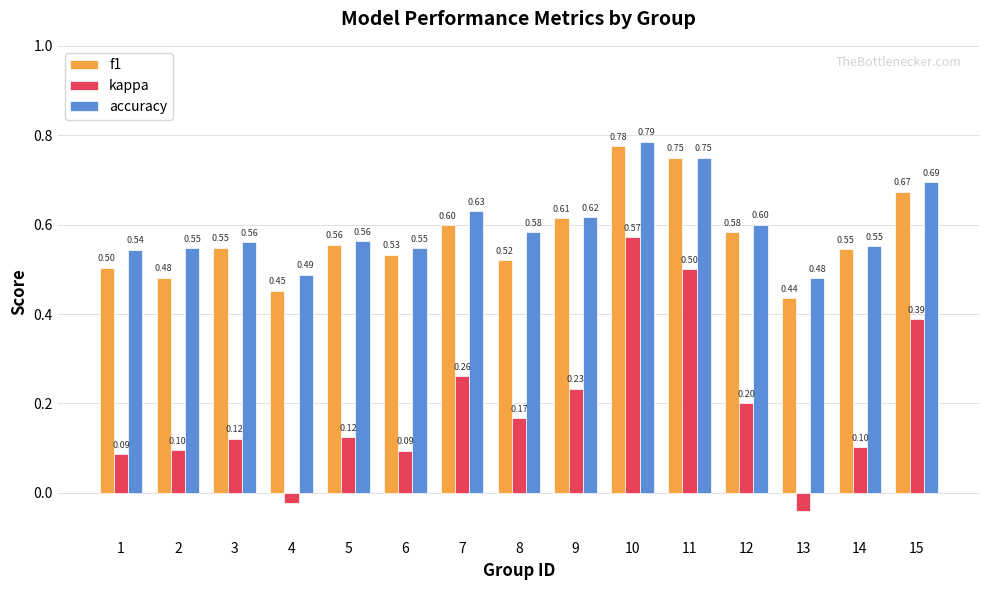

What is the average value of the accuracy series?

0.6